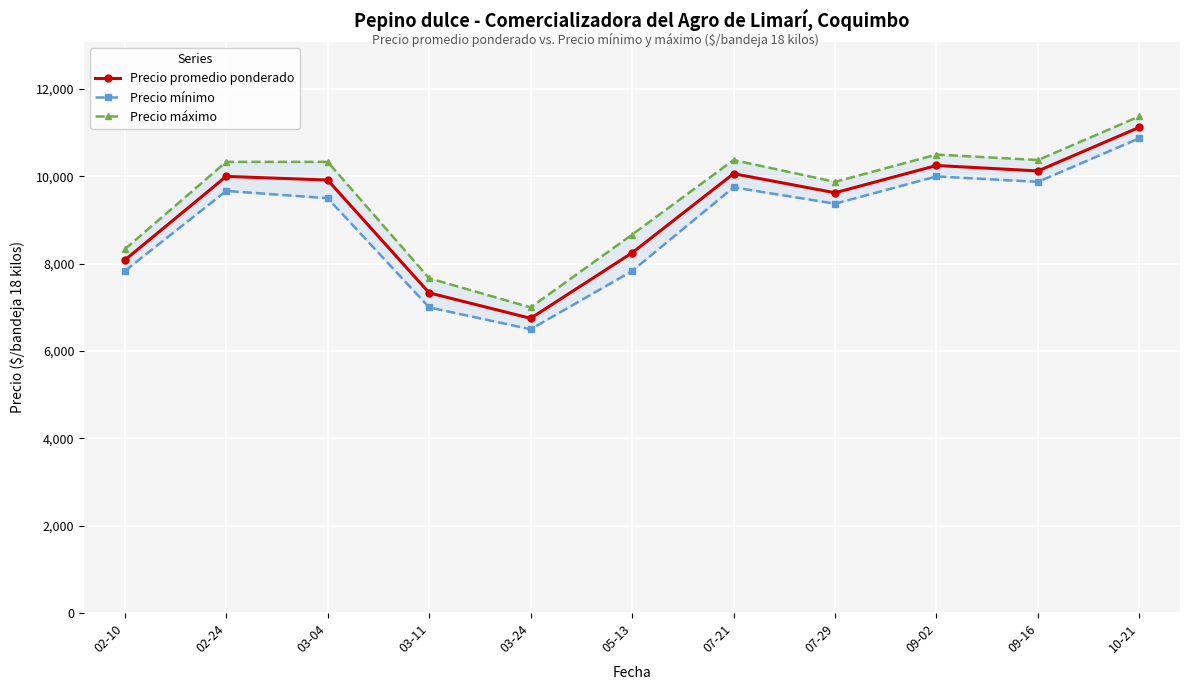

Rank the series by their average value, from highest to lowest.

Precio máximo, Precio promedio ponderado, Precio mínimo